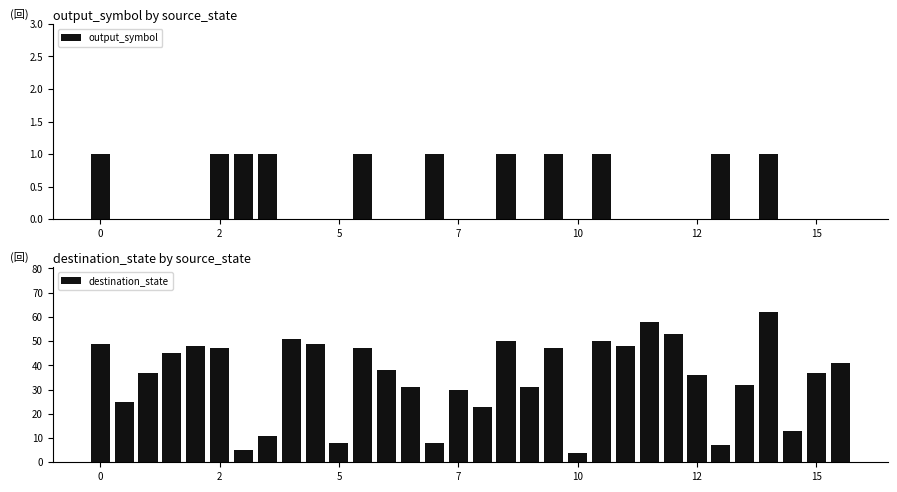

The destination_state series shows 20 at 29. True or false?

False